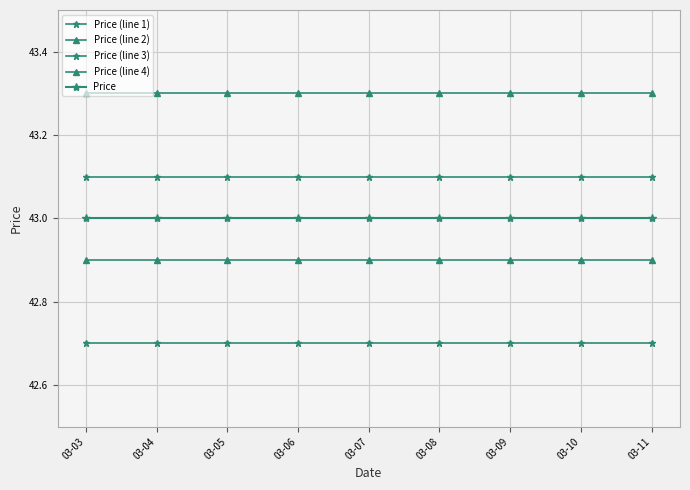

True or false: Price (line 4) and Price (line 2) cross at least once.

False